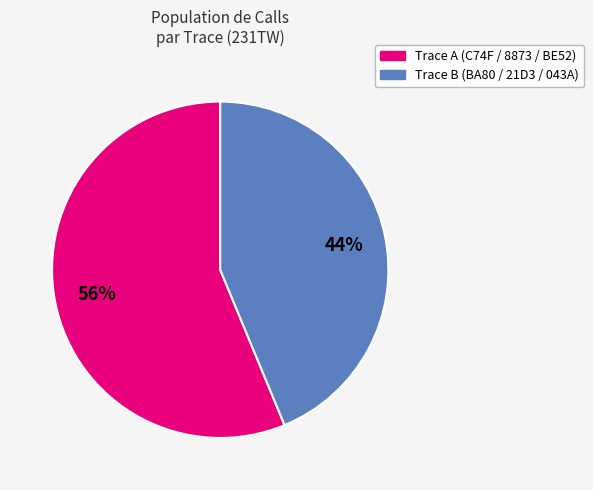

To the nearest percent, what is the average slice percentage?

50%